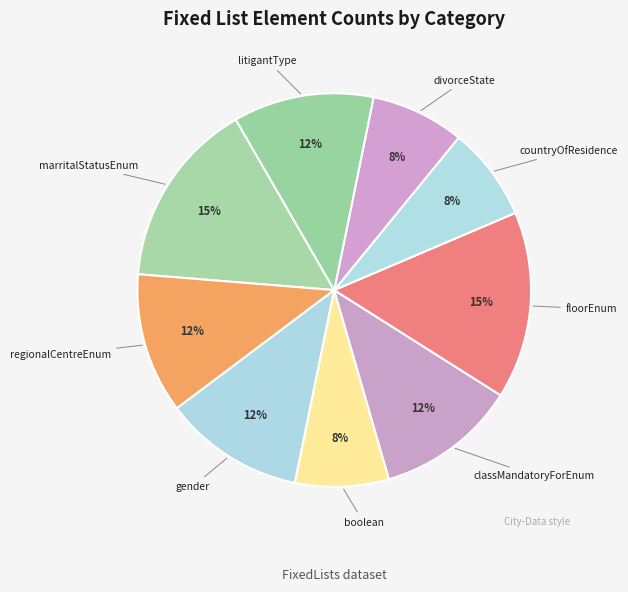

Rank the categories by value from highest to lowest.

marritalStatusEnum, floorEnum, regionalCentreEnum, gender, classMandatoryForEnum, litigantType, boolean, countryOfResidence, divorceState